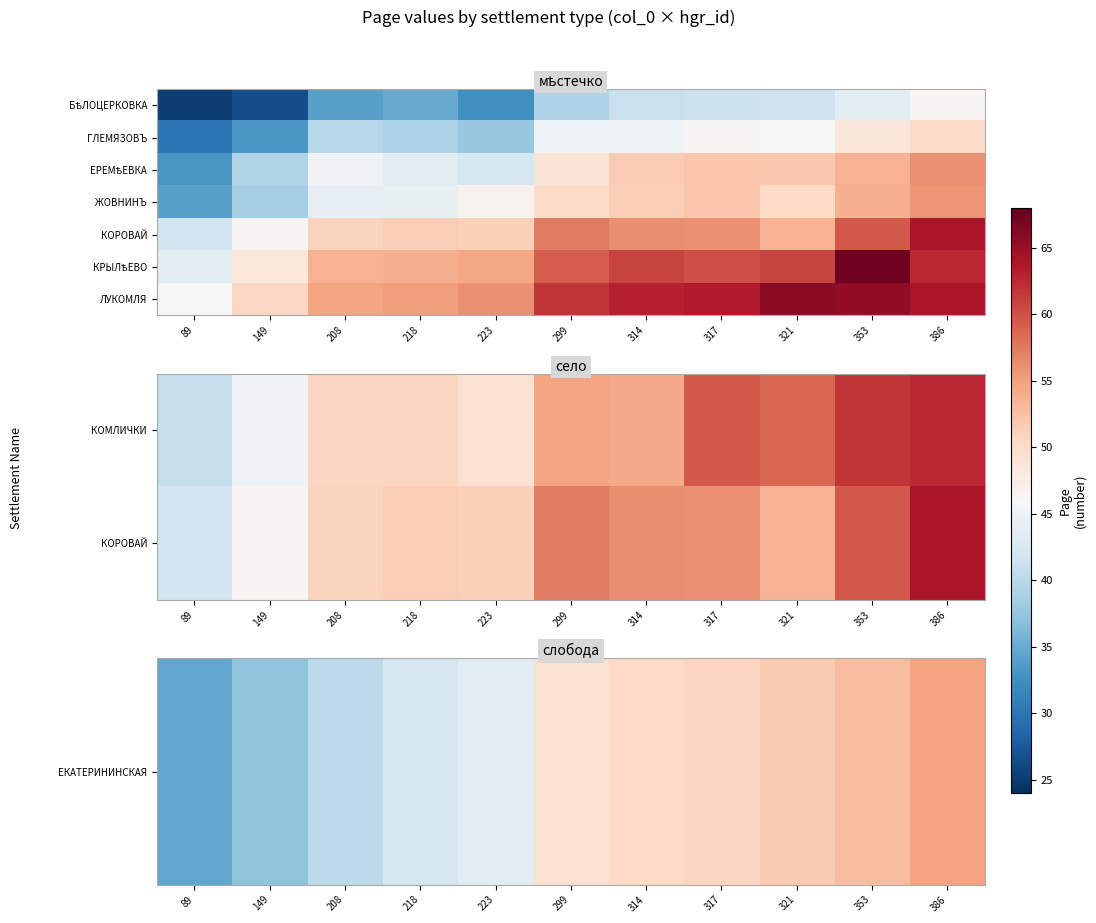

Between 314 and 317, which is larger?

317